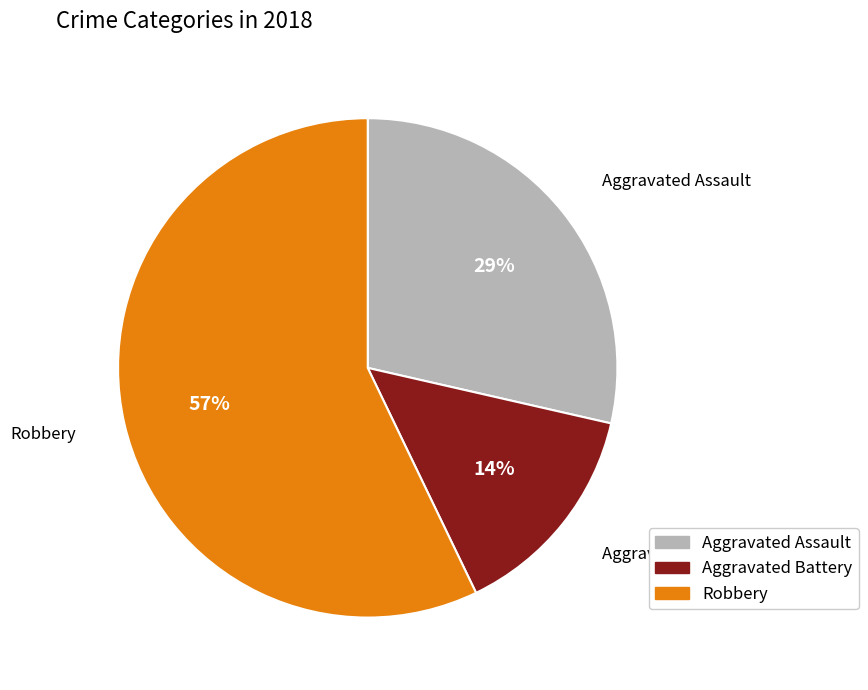

To the nearest percent, what is the average slice percentage?

33%